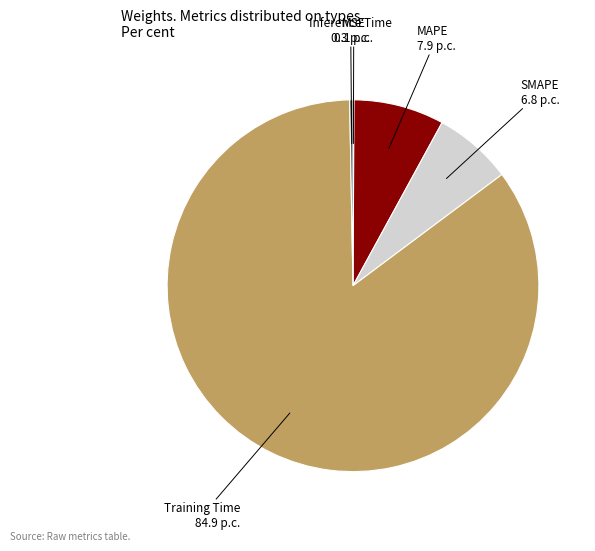

Between Training Time and Inference Time, which is larger?

Training Time